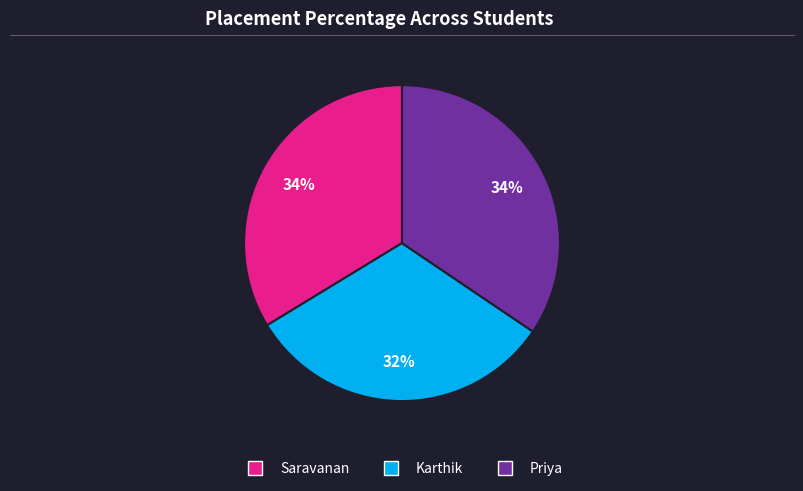

Is it true that Saravanan is 34% of the pie?

True